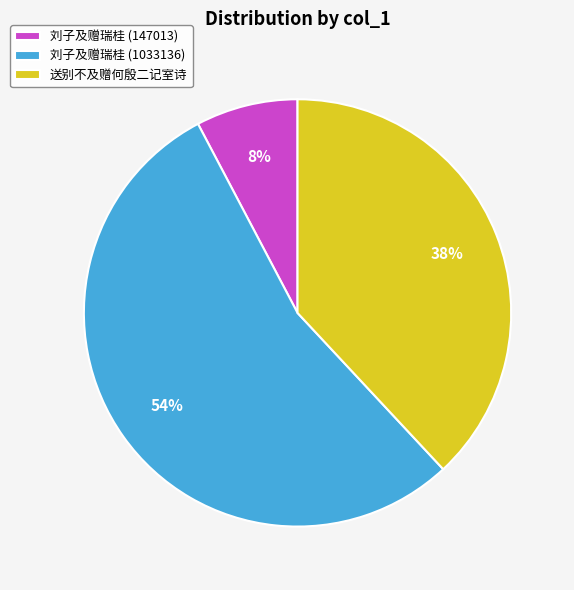

Rank the categories by value from lowest to highest.

刘子及赠瑞桂 (147013), 送别不及赠何殷二记室诗, 刘子及赠瑞桂 (1033136)